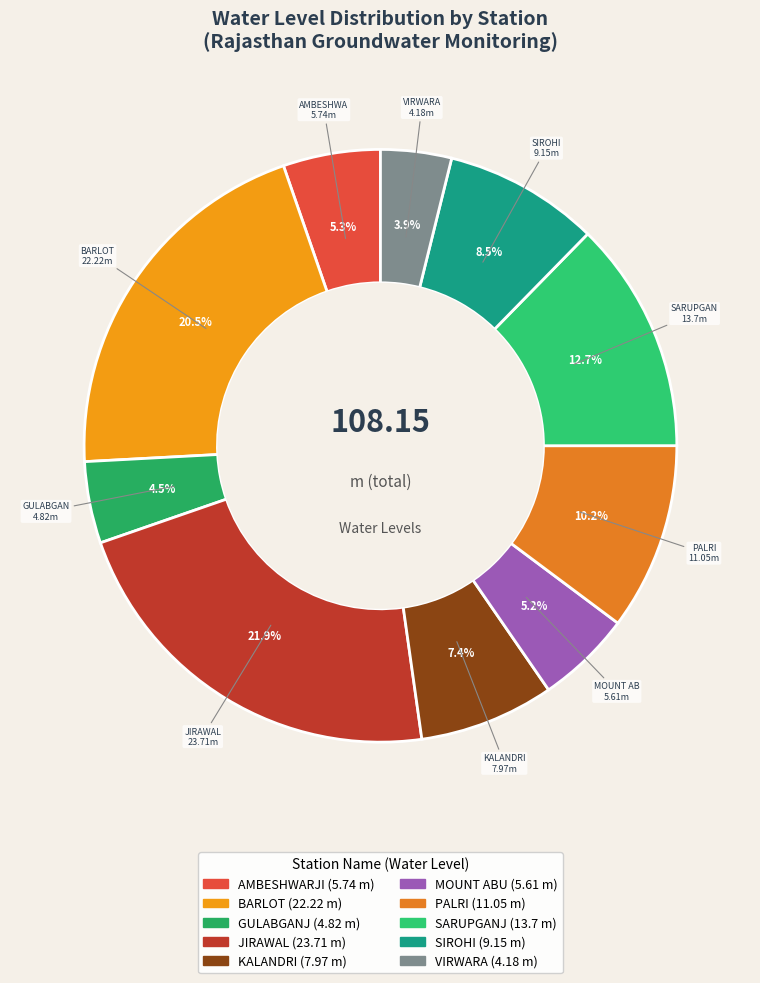

Count the number of slices in the pie.

10